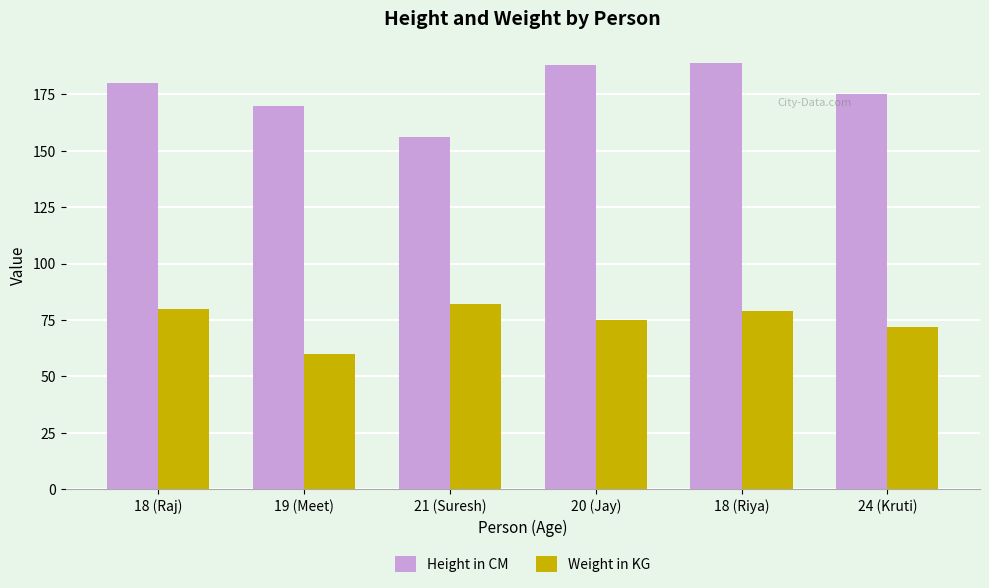

Which series has the widest spread of values?

Height in CM